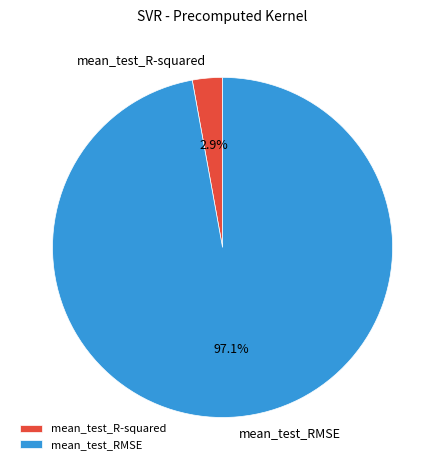

Is it true that mean_test_RMSE is 91% of the pie?

False